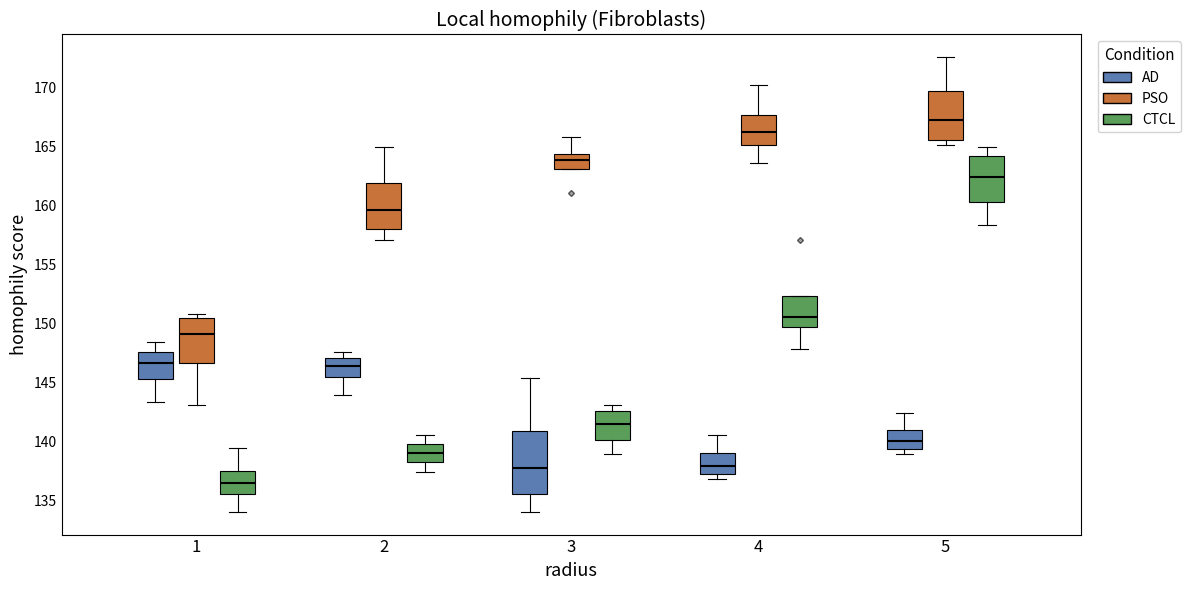

Reading left to right, read every box against the y-axis: the position of its median line, the range the box covers, and the ends of its whiskers. The values are not printed on the chart, so give them approximately, as read against the axis.

1 (AD): median 146.5, box 145.5 to 147.5, whiskers 143.5 to 148.5
1 (PSO): median 149.0, box 146.5 to 150.5, whiskers 143.0 to 151.0
1 (CTCL): median 136.5, box 135.5 to 137.5, whiskers 134.0 to 139.5
2 (AD): median 146.5, box 145.5 to 147.0, whiskers 144.0 to 147.5
2 (PSO): median 159.5, box 158.0 to 162.0, whiskers 157.0 to 165.0
2 (CTCL): median 139.0, box 138.0 to 140.0, whiskers 137.5 to 140.5
3 (AD): median 137.5, box 135.5 to 141.0, whiskers 134.0 to 145.5
3 (PSO): median 164.0, box 163.0 to 164.5, whiskers 163.0 to 166.0
3 (CTCL): median 141.5, box 140.0 to 142.5, whiskers 139.0 to 143.0
4 (AD): median 138.0, box 137.0 to 139.0, whiskers 137.0 (just below the box's lower edge) to 140.5
4 (PSO): median 166.5, box 165.0 to 167.5, whiskers 163.5 to 170.5
4 (CTCL): median 150.5, box 149.5 to 152.5, whiskers 148.0 to 152.5
5 (AD): median 140.0, box 139.5 to 141.0, whiskers 139.0 to 142.5
5 (PSO): median 167.5, box 165.5 to 170.0, whiskers 165.0 to 172.5
5 (CTCL): median 162.5, box 160.5 to 164.0, whiskers 158.5 to 165.0